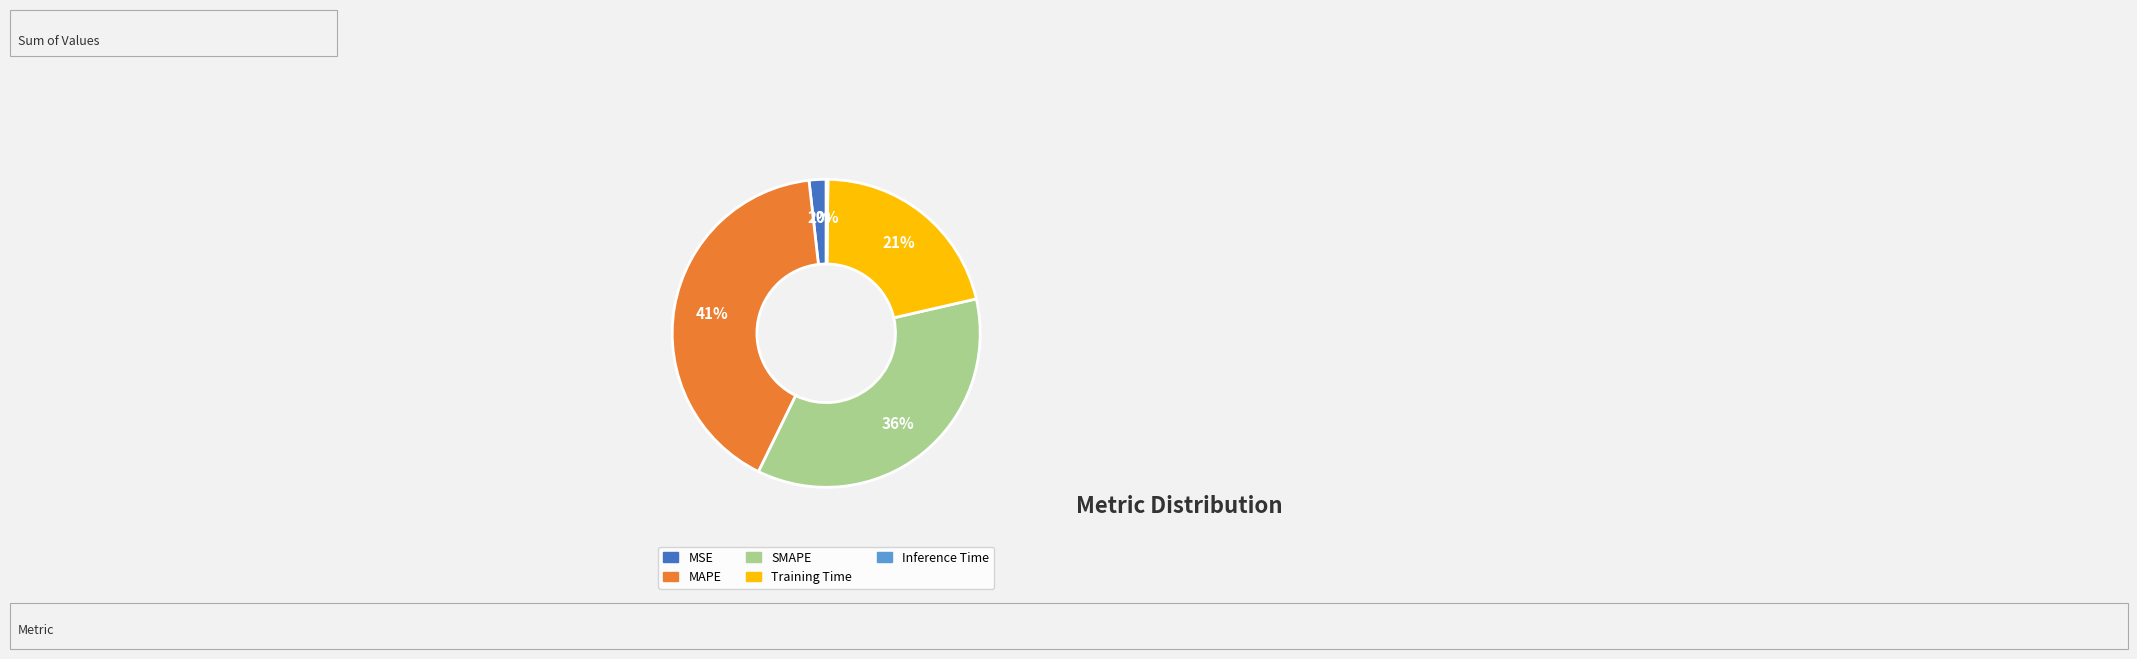

Between MSE and SMAPE, which is larger?

SMAPE